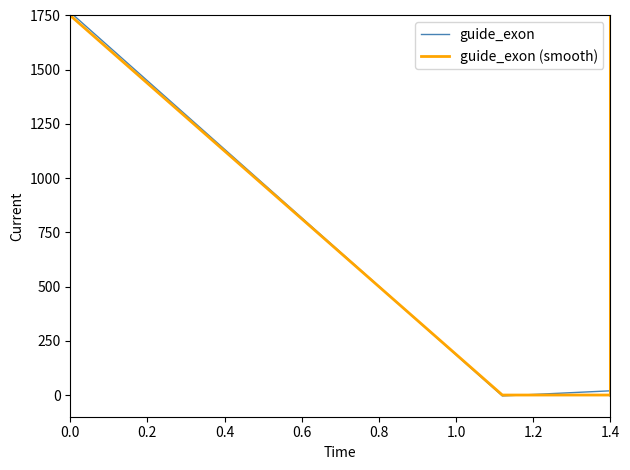

Where do guide_exon and guide_exon (smooth) first cross each other?

0.0 and 0.2